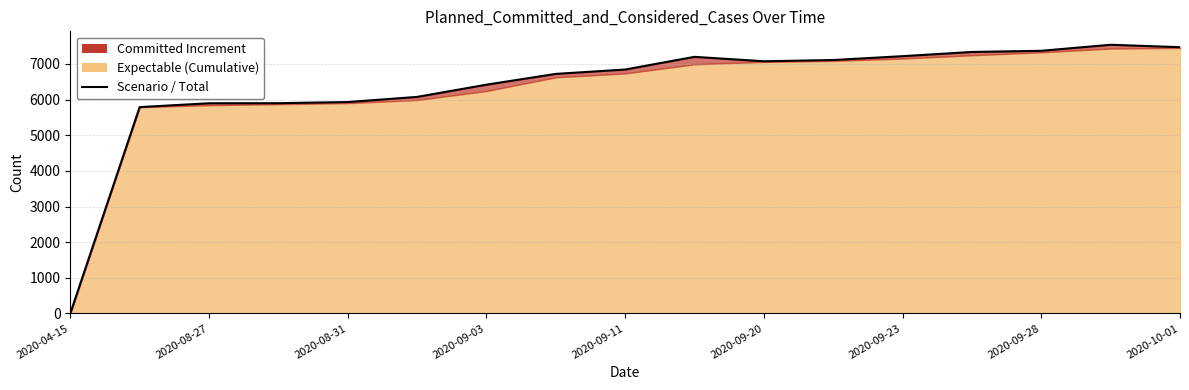

Which category has the lowest value across all series?

2020-04-15